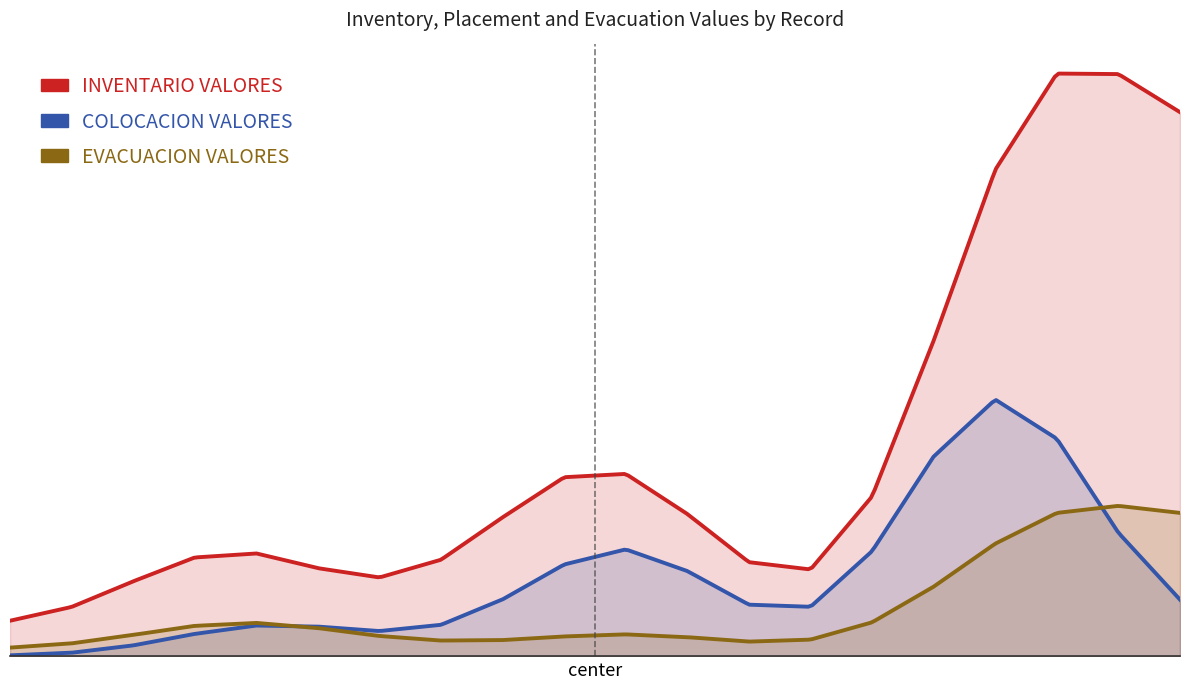

Which series has the widest spread of values?

INVENTARIO VALORES